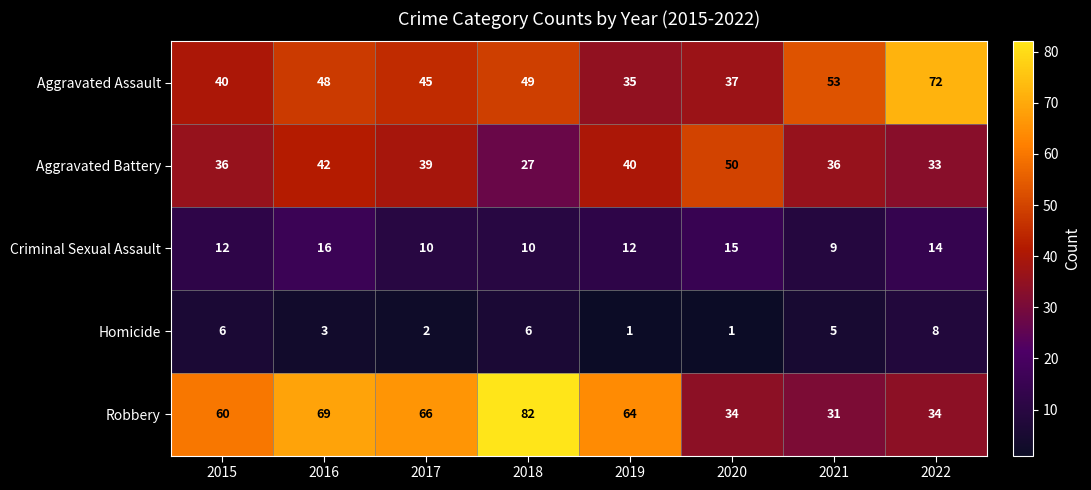

What is the minimum value for Aggravated Battery?

27